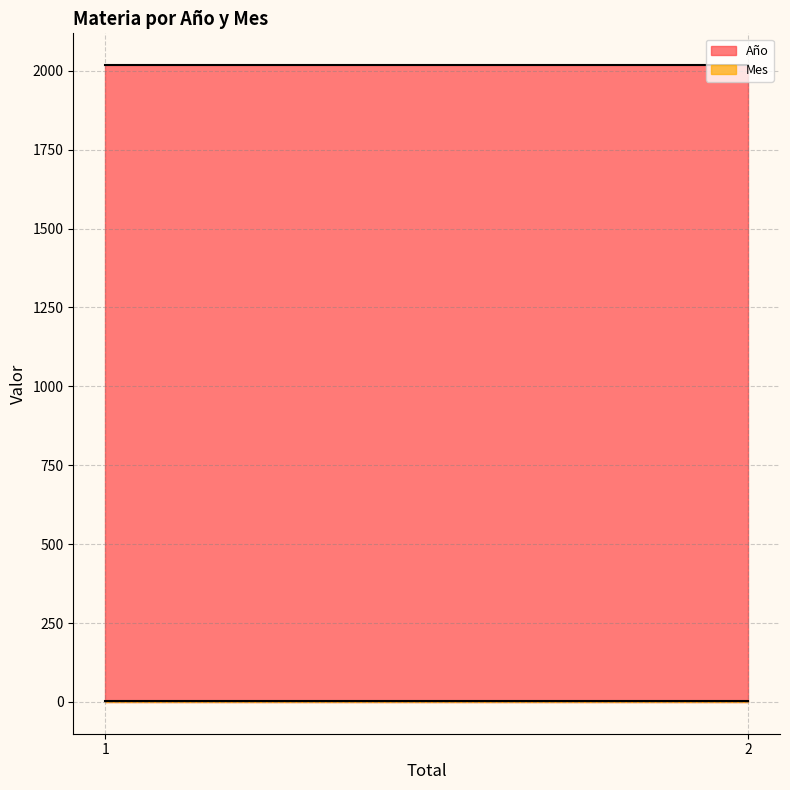

What are all the series names shown in the legend?

Año, Mes